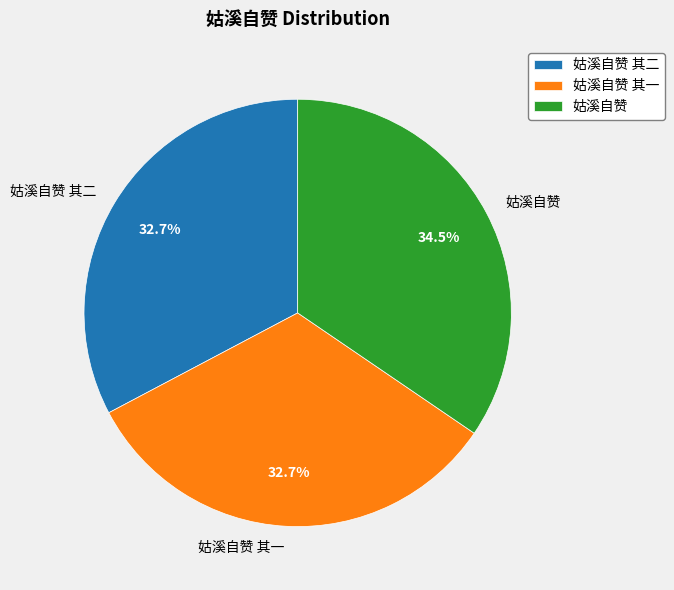

What percentage is NOT represented by 姑溪自赞 其一?

67.3%